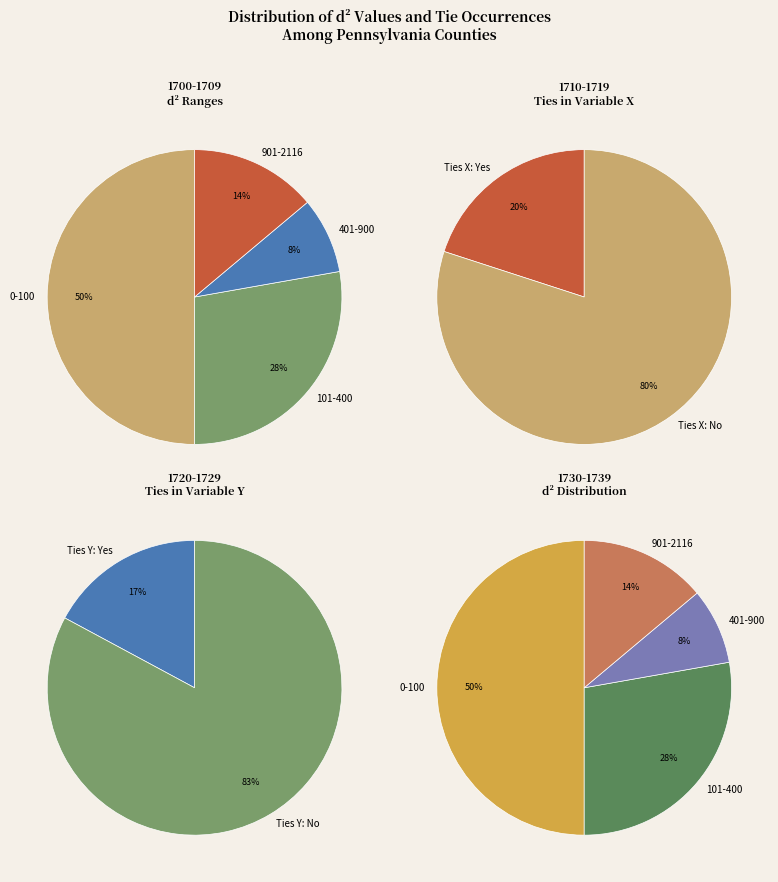

Count the number of slices in the pie.

12